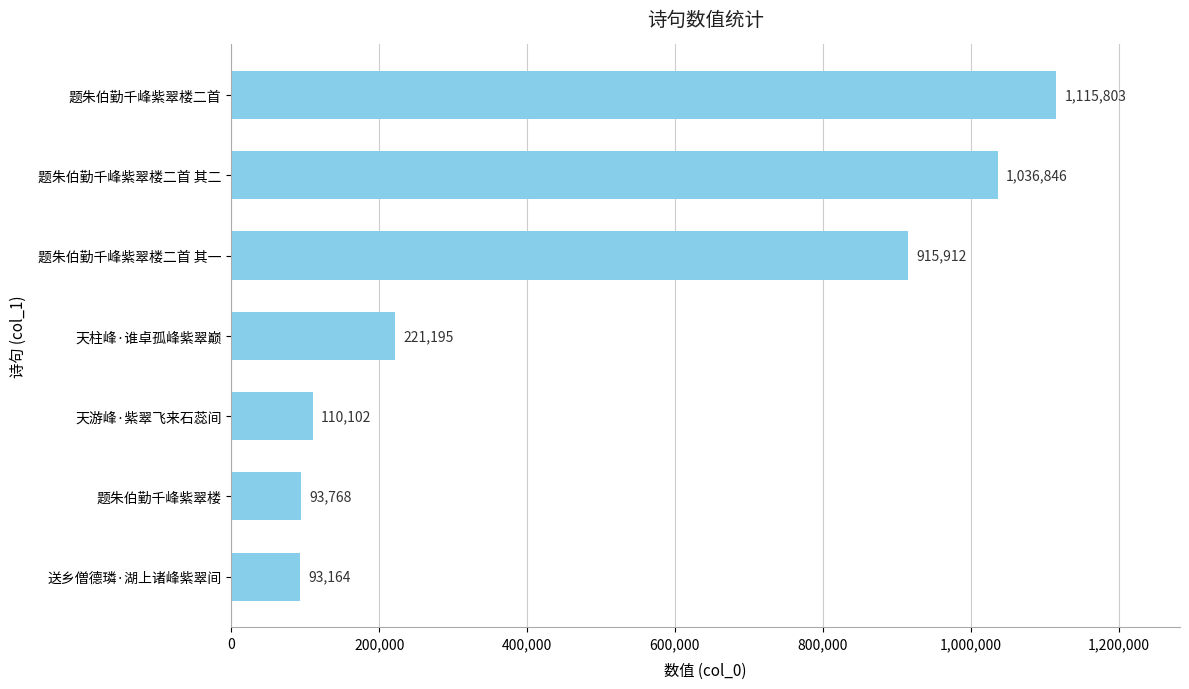

What is the average value?

512399